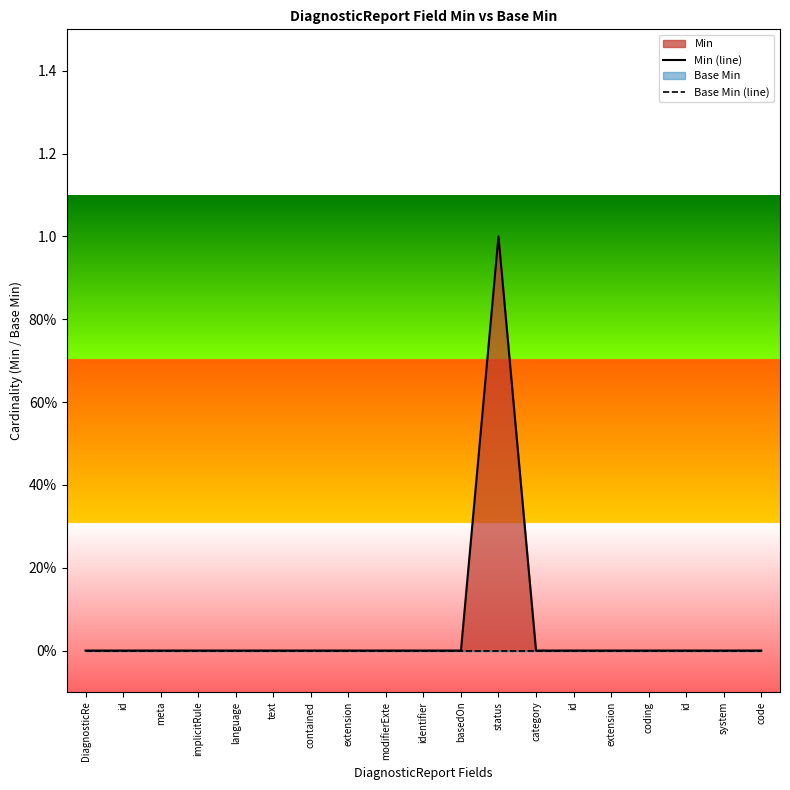

Does the chart have visible grid lines?

No